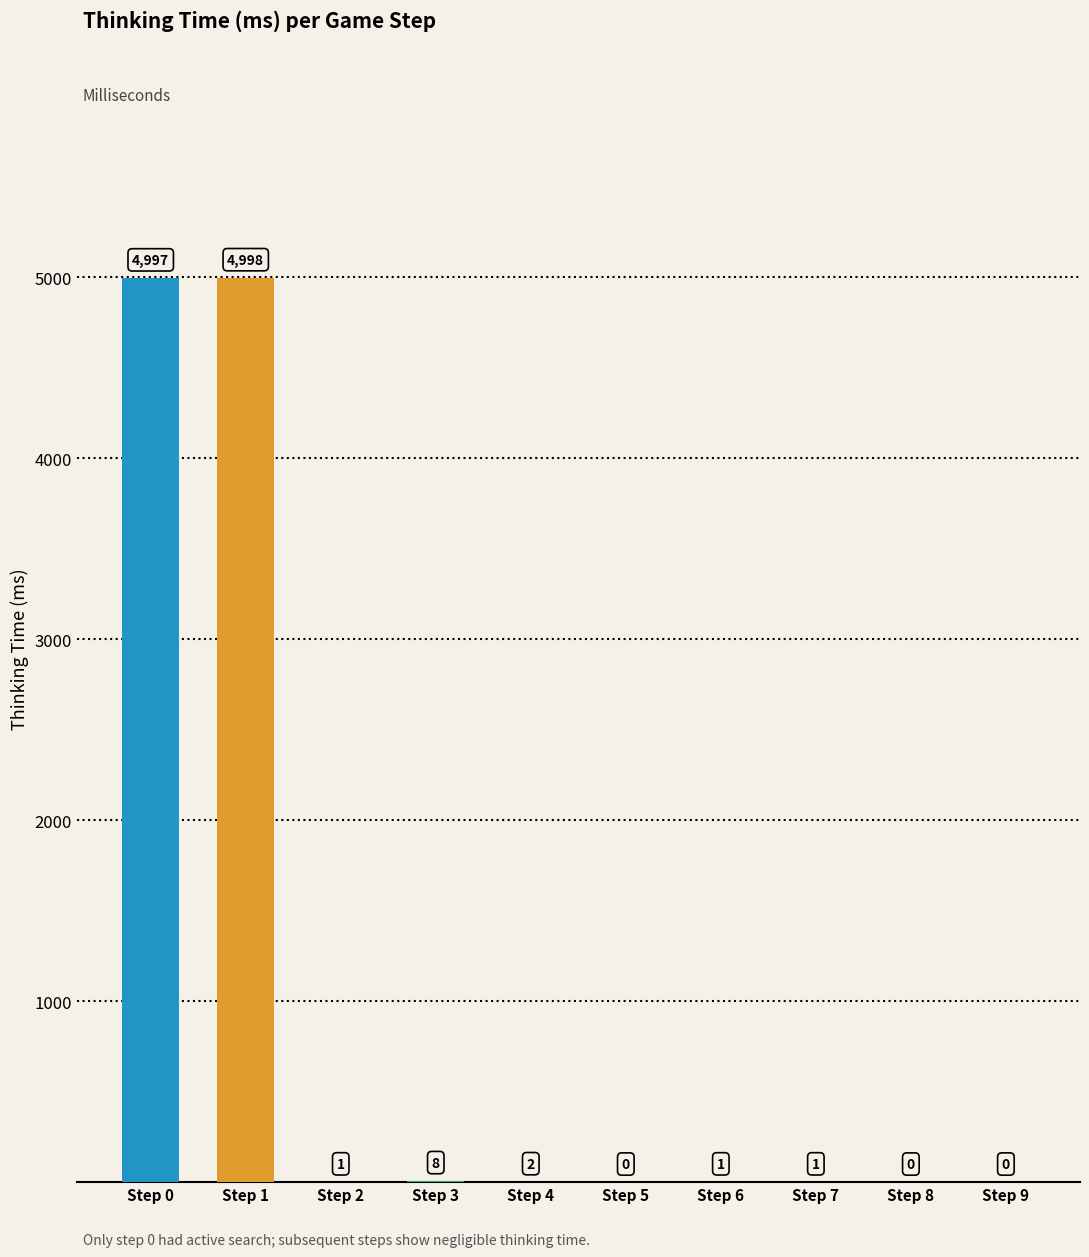

True or false: the data shows 7160 at Step 0.

False